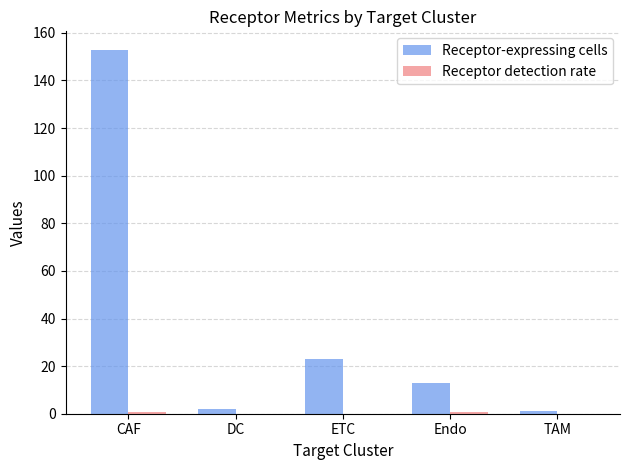

Between CAF and Endo, which series saw the biggest shift?

Receptor-expressing cells